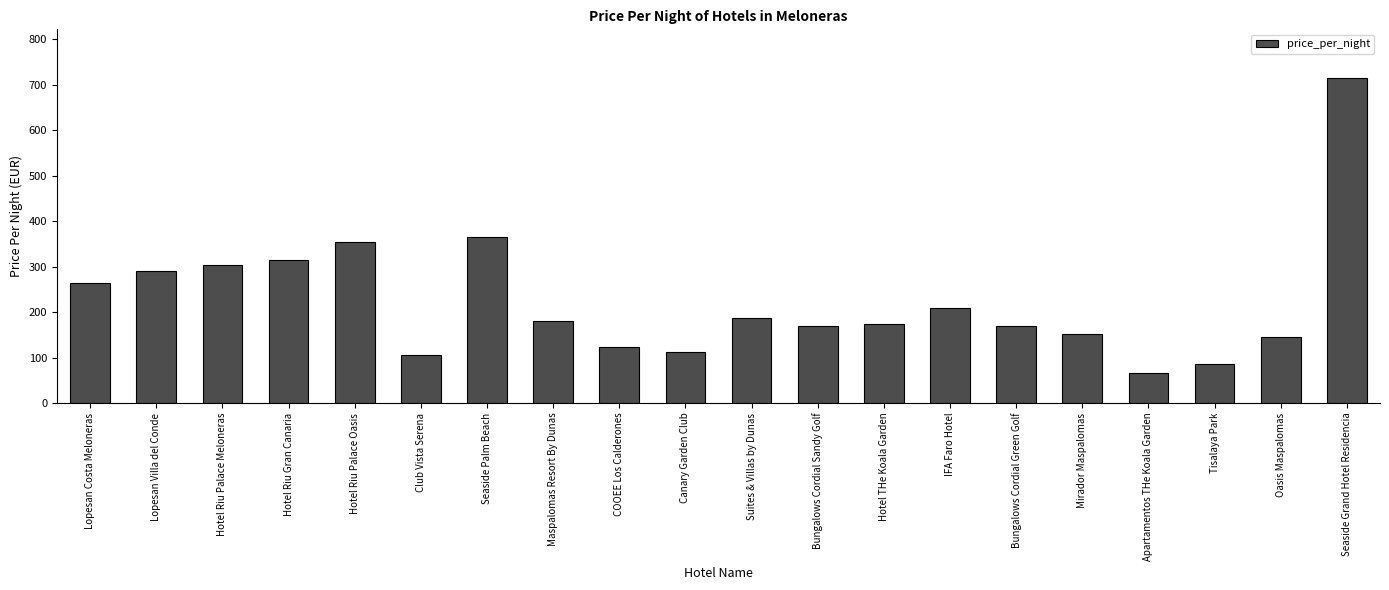

Reading right to left, list all the values displayed in this chart.

Seaside Grand Hotel Residencia=715	Oasis Maspalomas=145	Tisalaya Park=85	Apartamentos THe Koala Garden=66	Mirador Maspalomas=151	Bungalows Cordial Green Golf=169	IFA Faro Hotel=209	Hotel THe Koala Garden=174	Bungalows Cordial Sandy Golf=169	Suites & Villas by Dunas=187	Canary Garden Club=113	COOEE Los Calderones=123	Maspalomas Resort By Dunas=180	Seaside Palm Beach=365	Club Vista Serena=106	Hotel Riu Palace Oasis=355	Hotel Riu Gran Canaria=315	Hotel Riu Palace Meloneras=303	Lopesan Villa del Conde=290	Lopesan Costa Meloneras=265